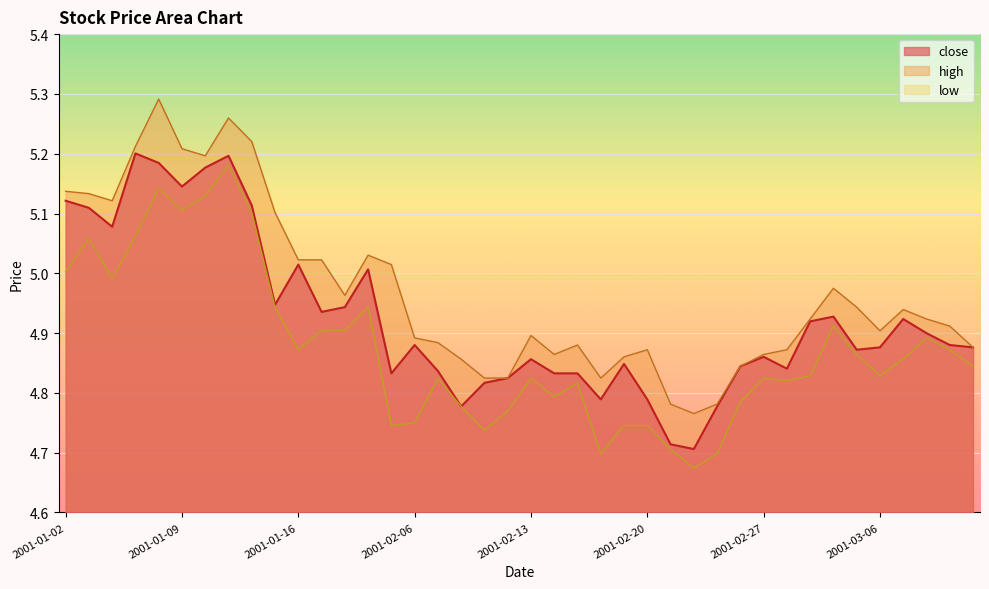

List the labels in order of low value, smallest first.

2001-02-22, 2001-02-16, 2001-02-23, 2001-02-21, 2001-02-09, 2001-02-05, 2001-02-19, 2001-02-20, 2001-02-06, 2001-02-12, 2001-02-08, 2001-02-26, 2001-02-14, 2001-02-15, 2001-02-28, 2001-02-07, 2001-02-13, 2001-02-27, 2001-03-01, 2001-03-06, 2001-03-12, 2001-03-07, 2001-03-05, 2001-01-16, 2001-03-09, 2001-03-08, 2001-01-17, 2001-01-18, 2001-03-02, 2001-01-15, 2001-01-19, 2001-01-04, 2001-01-02, 2001-01-03, 2001-01-05, 2001-01-12, 2001-01-09, 2001-01-10, 2001-01-08, 2001-01-11